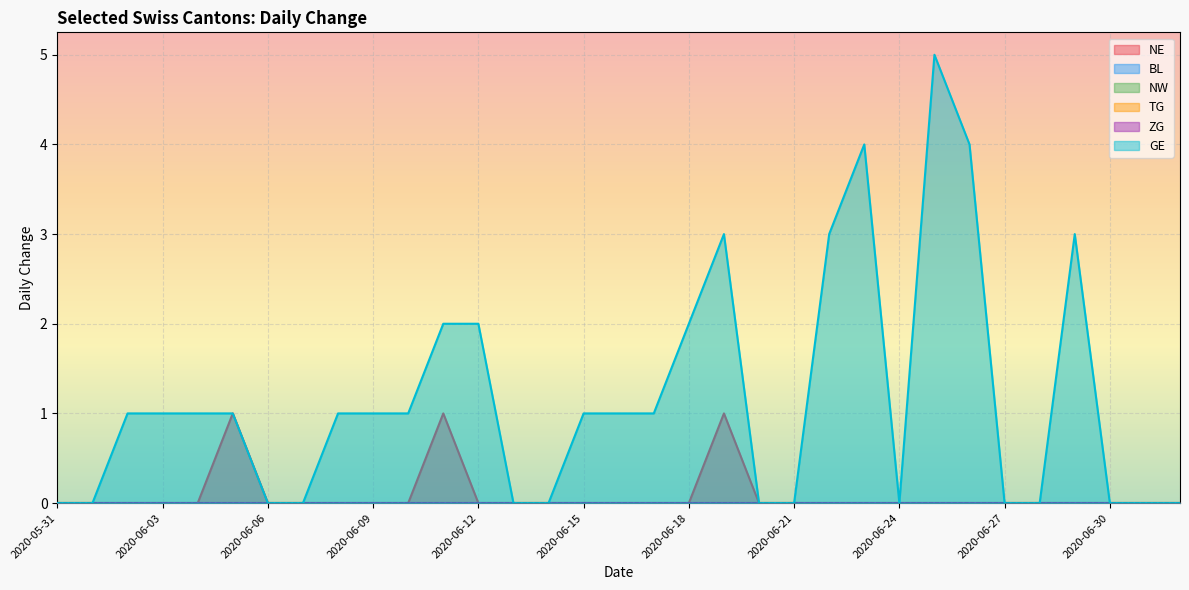

Reading left to right, transcribe all the data shown in this chart.

NE: 0	0	0	0	0	1	0	0	0	0	0	1	0	0	0	0	0	0	0	1	0	0	0	0	0	0	0	0	0	0	0	0	0
BL: 0	0	0	0	0	0	0	0	0	0	0	0	0	0	0	0	0	0	0	0	0	0	0	0	0	0	0	0	0	0	0	0	0
NW: 0	0	0	0	0	0	0	0	0	0	0	0	0	0	0	0	0	0	0	0	0	0	0	0	0	0	0	0	0	0	0	0	0
TG: 0	0	0	0	0	0	0	0	0	0	0	0	0	0	0	0	0	0	0	0	0	0	0	0	0	0	0	0	0	0	0	0	0
ZG: 0	0	0	0	0	0	0	0	0	0	0	0	0	0	0	0	0	0	0	0	0	0	0	0	0	0	0	0	0	0	0	0	0
GE: 0	0	1	1	1	1	0	0	1	1	1	2	2	0	0	1	1	1	2	3	0	0	3	4	0	5	4	0	0	3	0	0	0